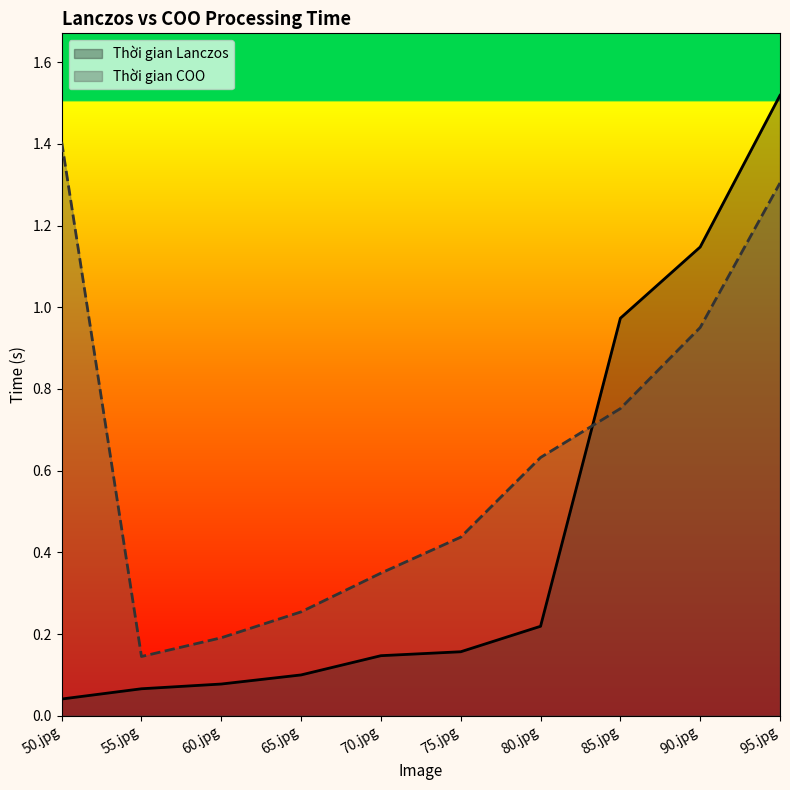

How many times do Thời gian Lanczos and Thời gian COO cross each other?

1